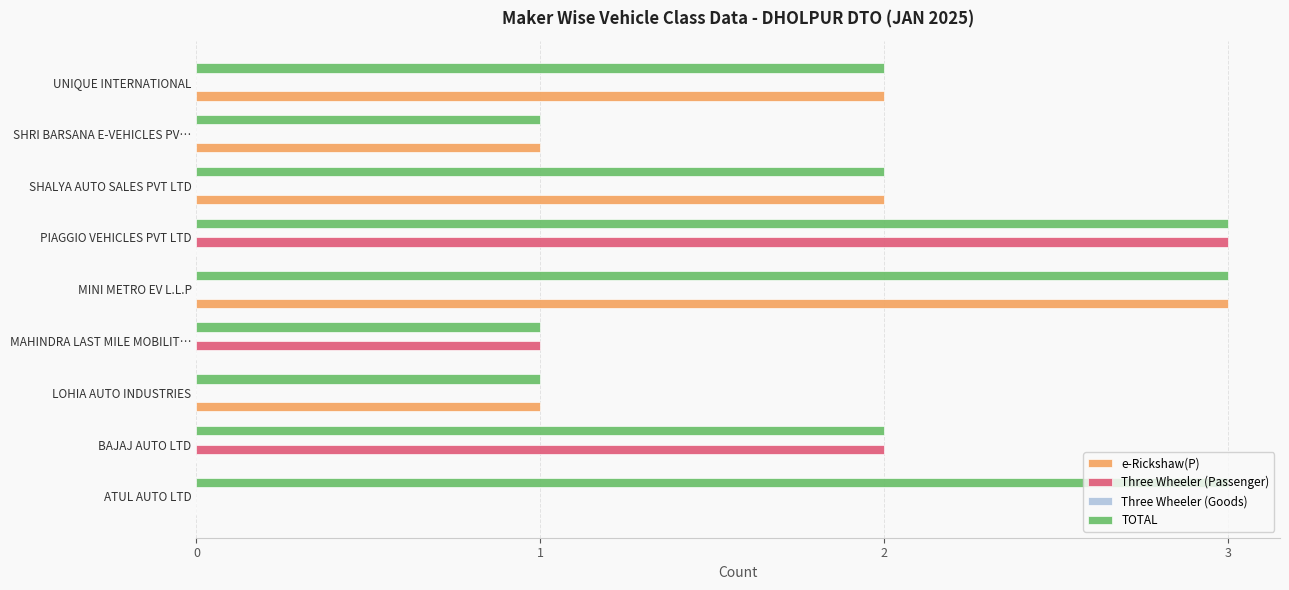

Between ATUL AUTO LTD and BAJAJ AUTO LTD, which series saw the biggest shift?

Three Wheeler (Passenger)